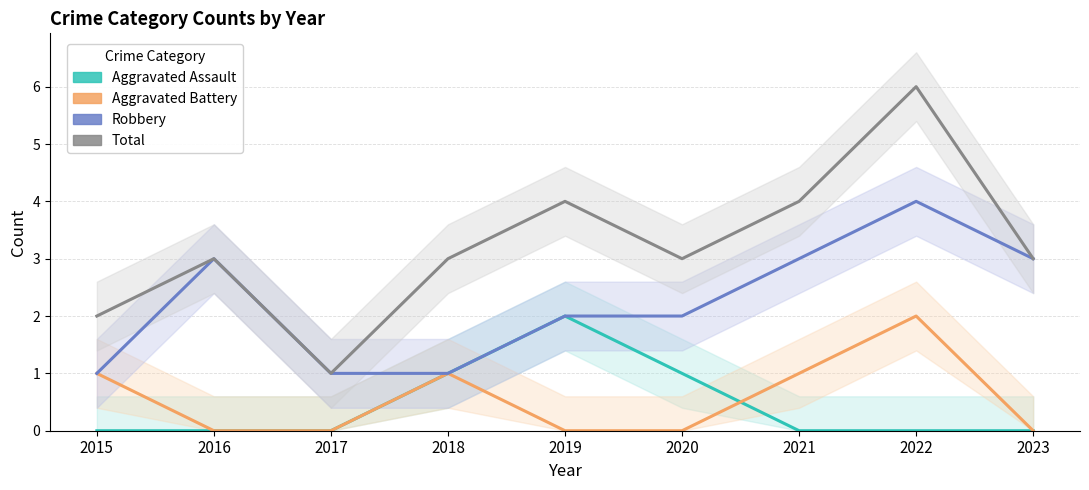

What is the average value of the Robbery series?

2